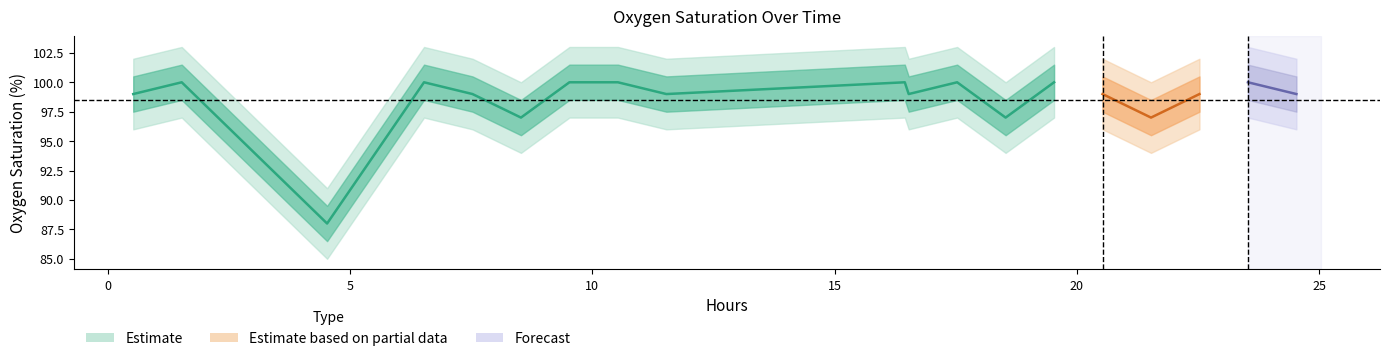

The hours series shows 6.5 at 3. True or false?

True